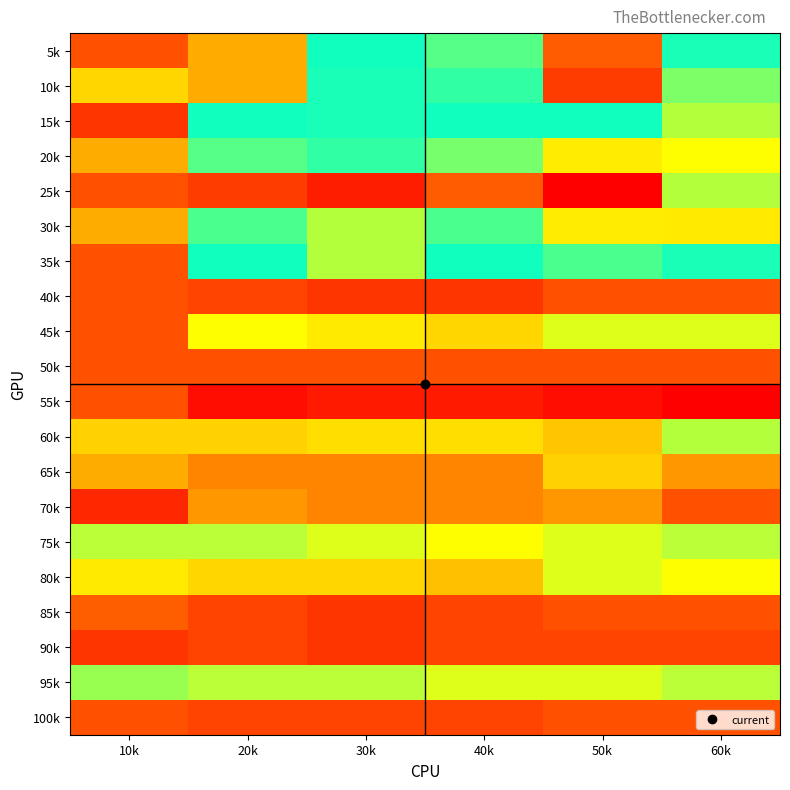

Which label corresponds to the largest value in the chart?

60k